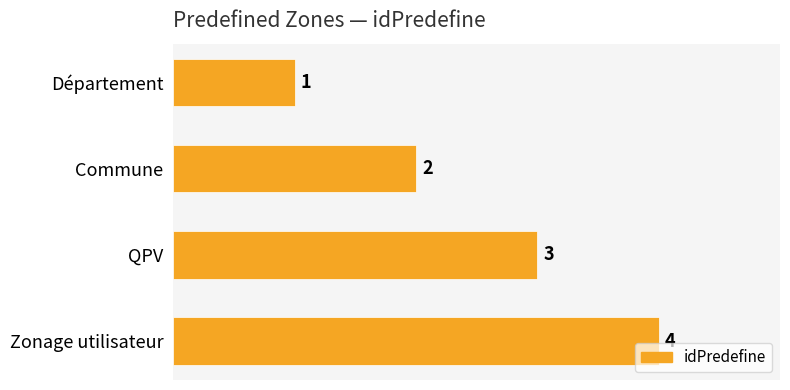

Which has a higher value, QPV or Département?

QPV